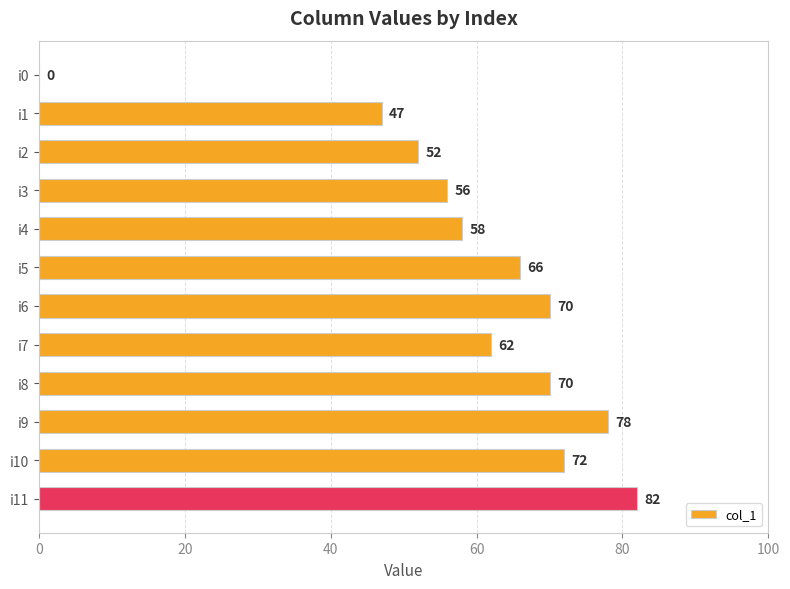

Is it true that the value at i7 is 98?

False